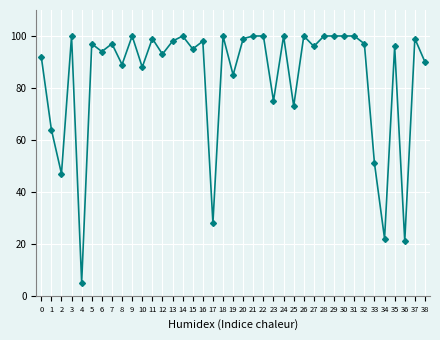

True or false: the data has more than 0 interior local peaks.

True